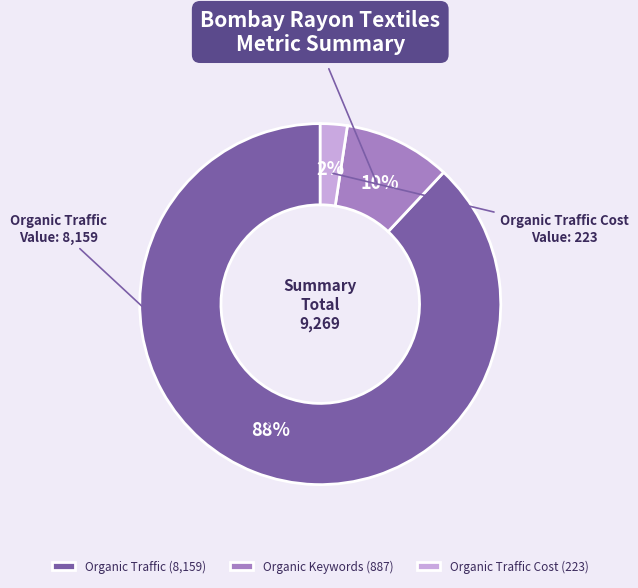

The Organic Keywords slice represents 10% of the pie. True or false?

True